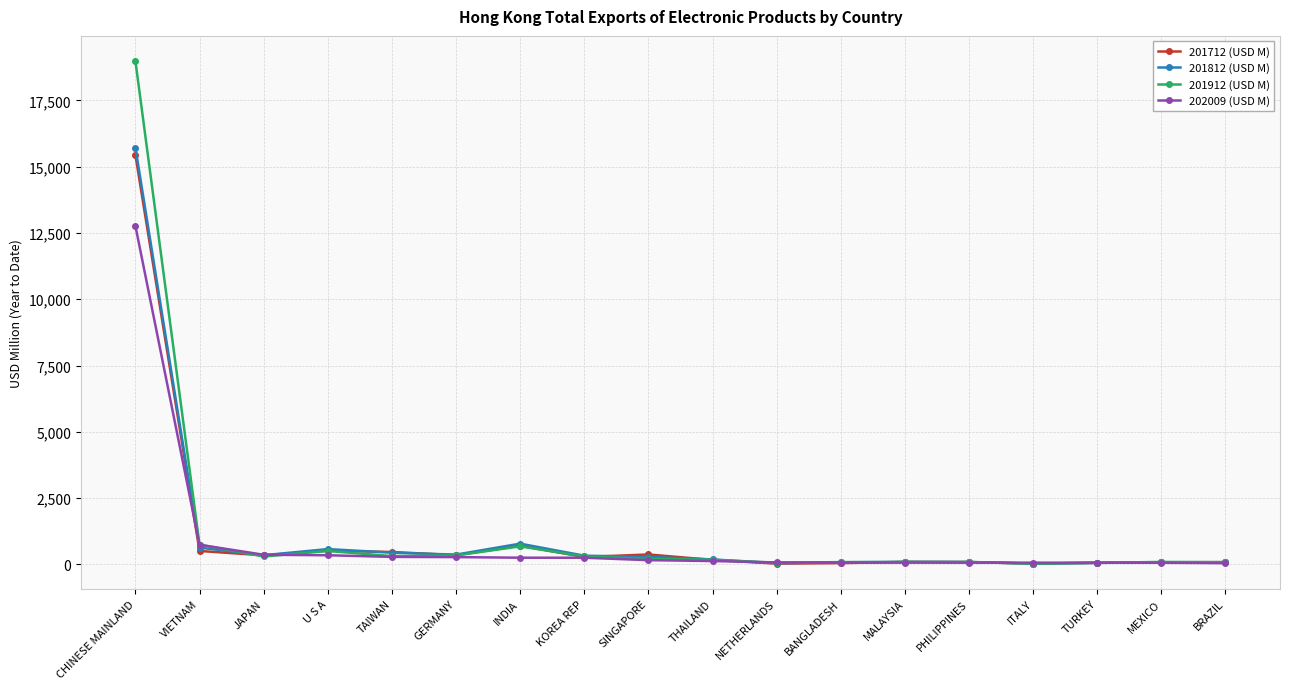

At which label does 201812 (USD M) reach its peak?

CHINESE MAINLAND